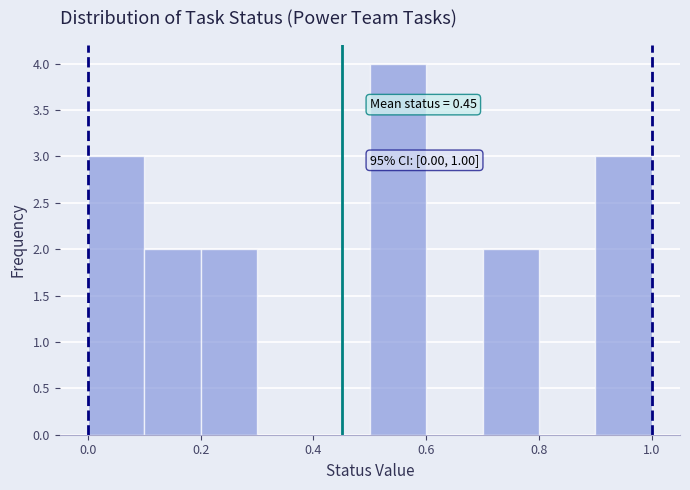

Over which range of the x-axis is the bar tallest?

0.5 to 0.6